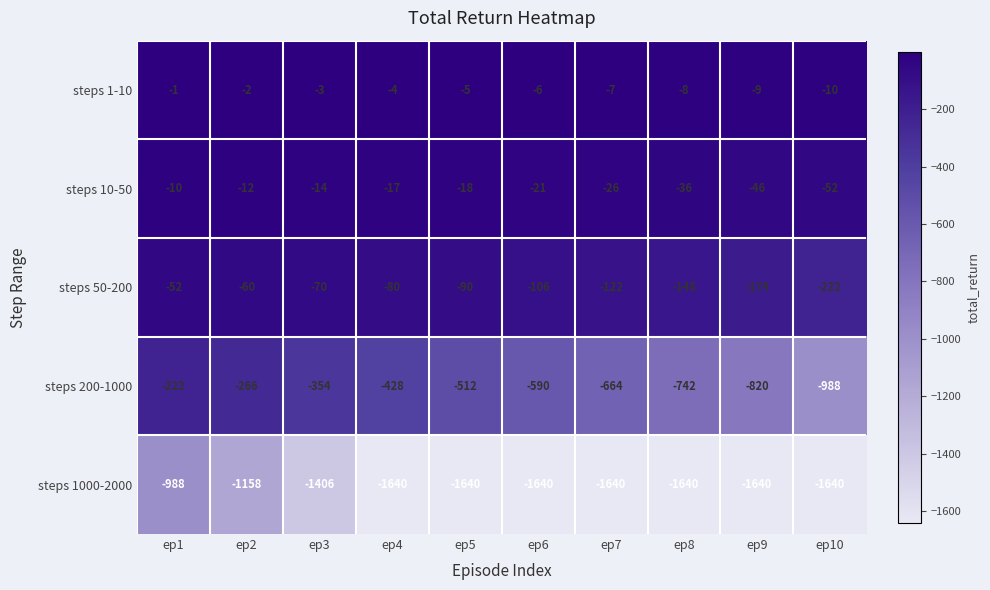

How many series are shown in this chart?

5